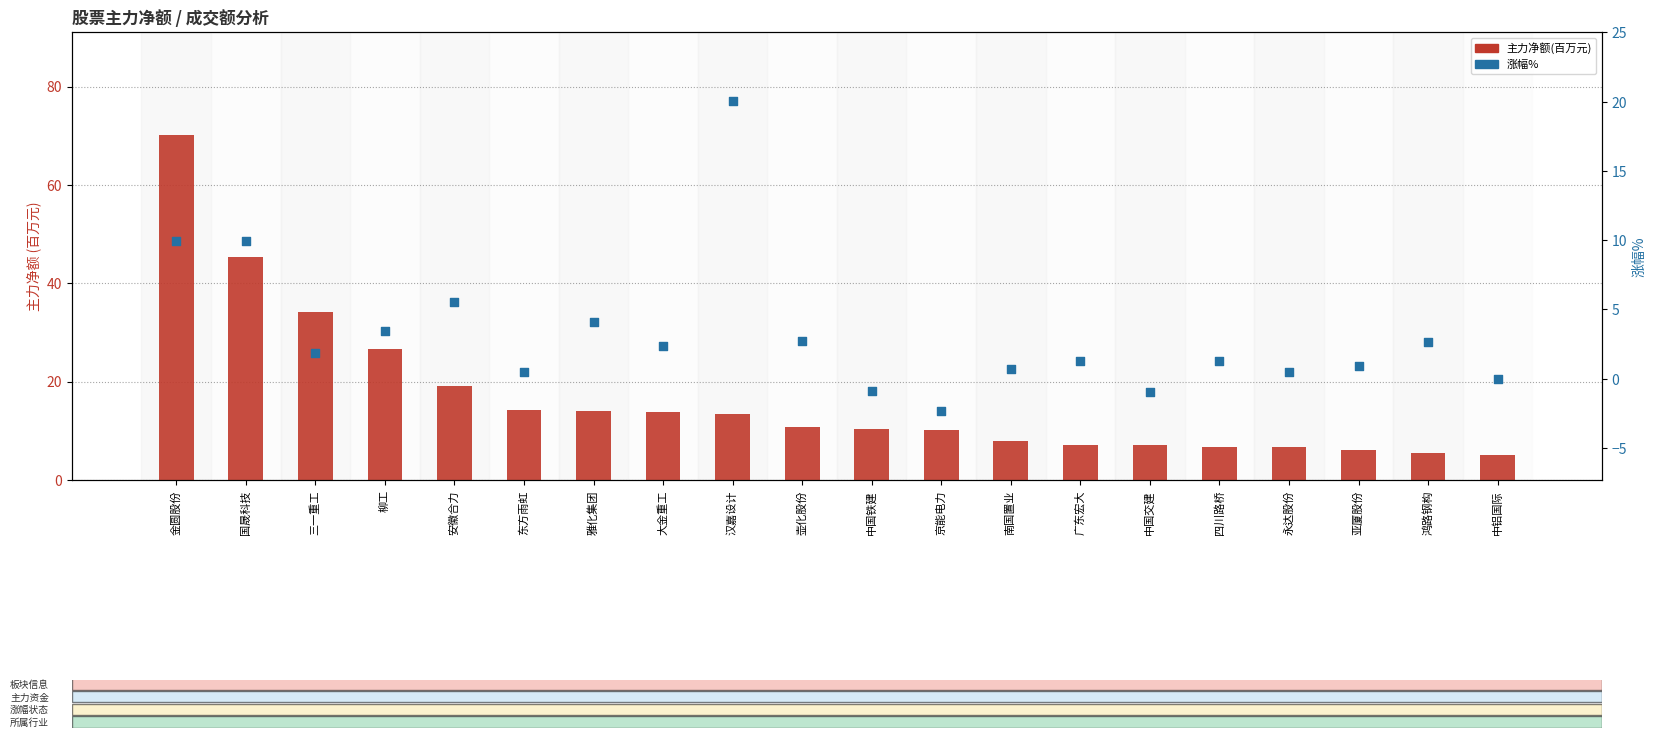

At which category is the sum across all series the highest?

金圆股份